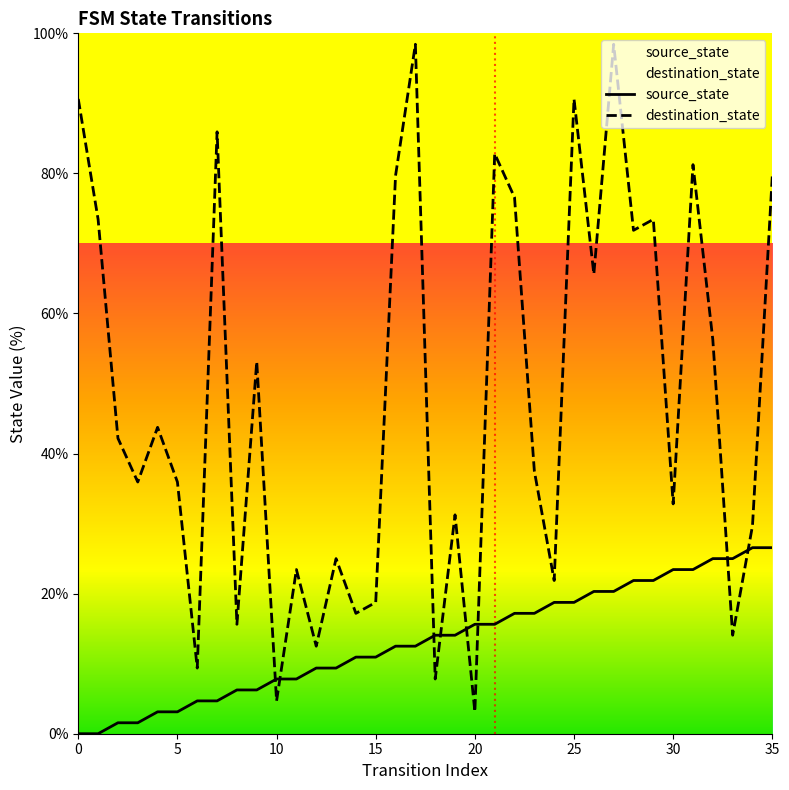

How many series are shown in this chart?

2